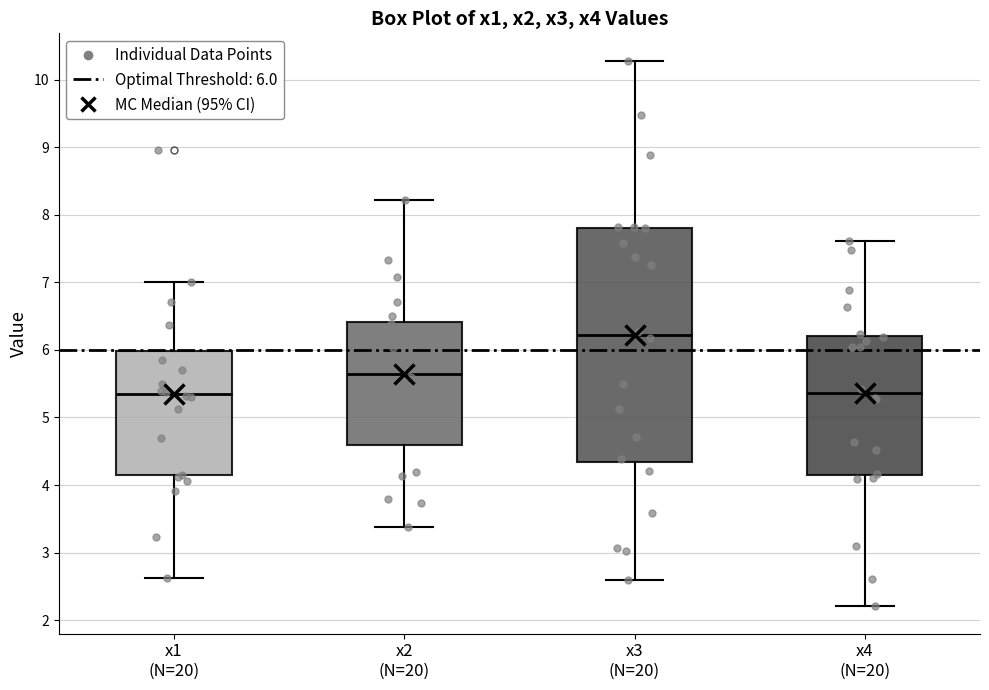

Where does the upper whisker of the box for x1 (N=20) end on the y-axis? The values are not printed on the chart, so give them approximately, as read against the axis.

7.0